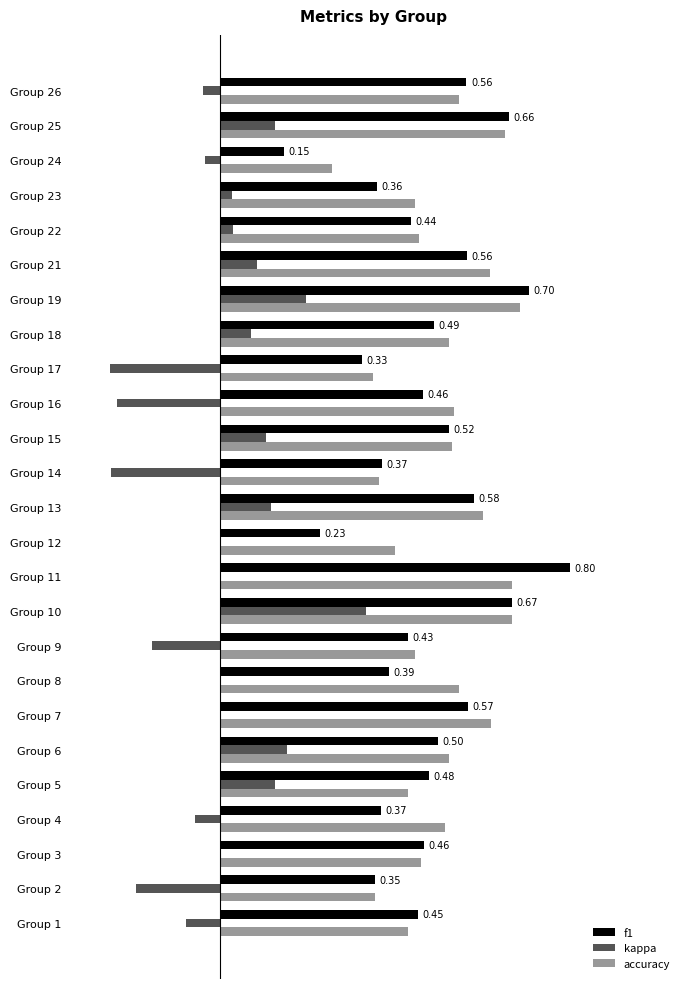

What are all the series names shown in the legend?

f1, kappa, accuracy